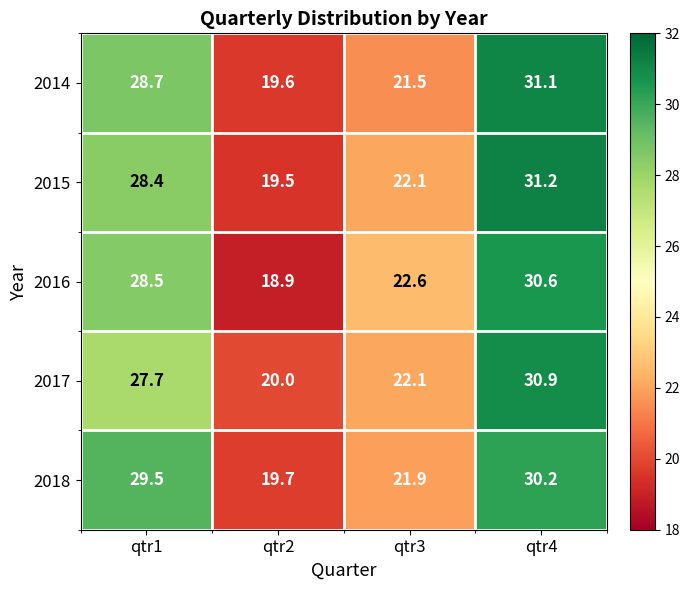

How many categories are shown in the chart?

4